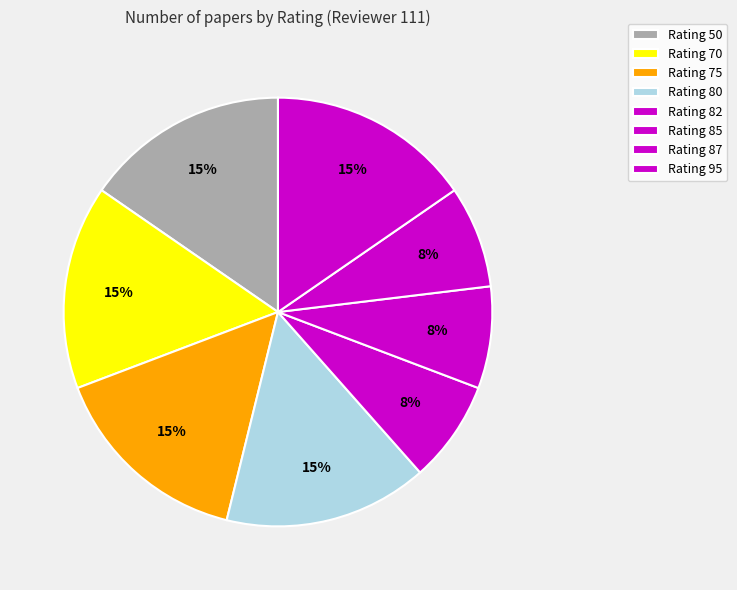

Does Rating 50 account for over 50% of the chart?

No